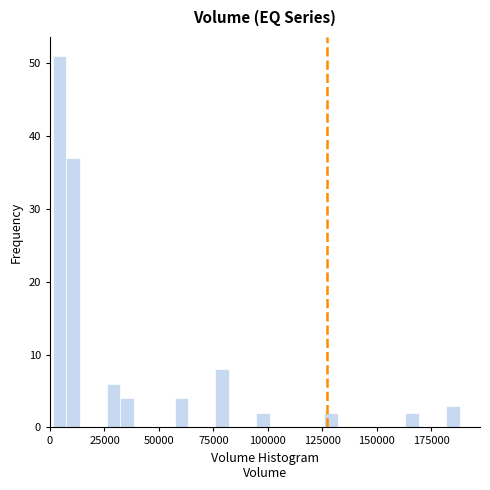

Around what value on the x-axis is the tallest bar? Give the approximate position of its centre, as read against the axis.

5000